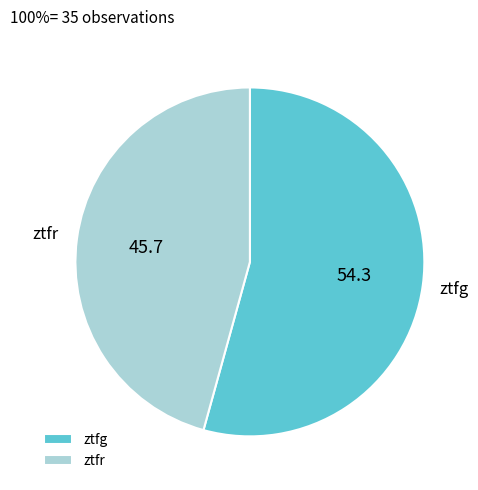

What is the ratio of the value at ztfr to the value at ztfg?

0.8